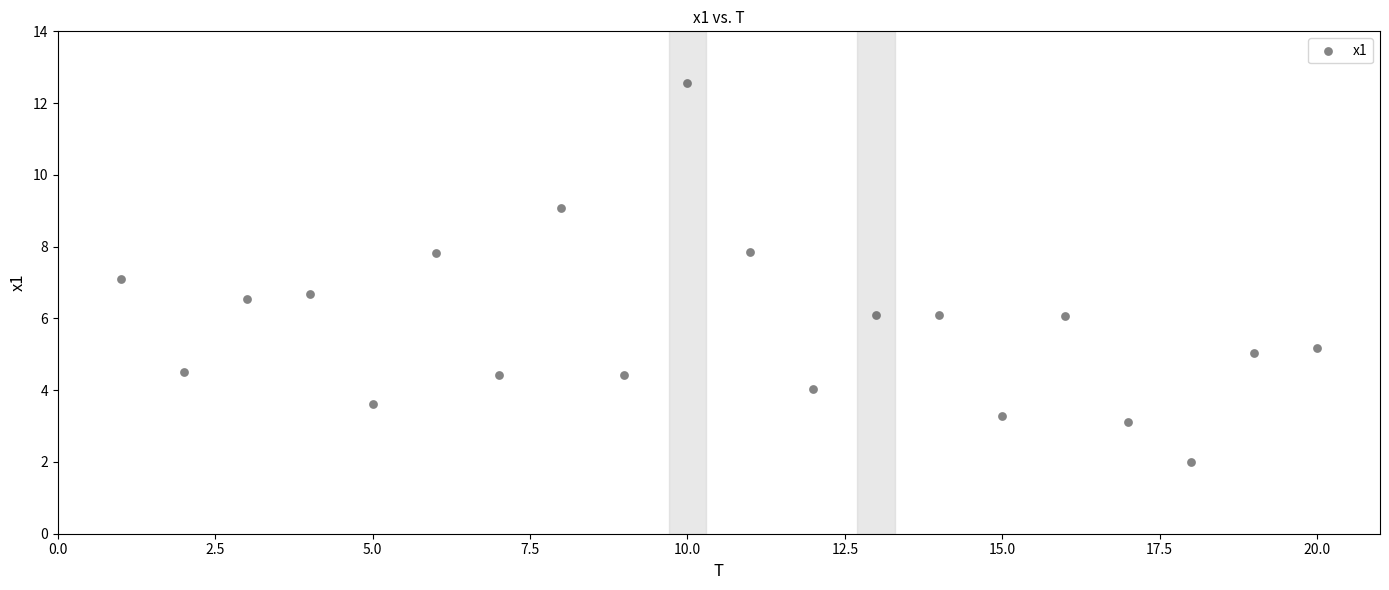

What is the range of X values (max minus min)?

19.0